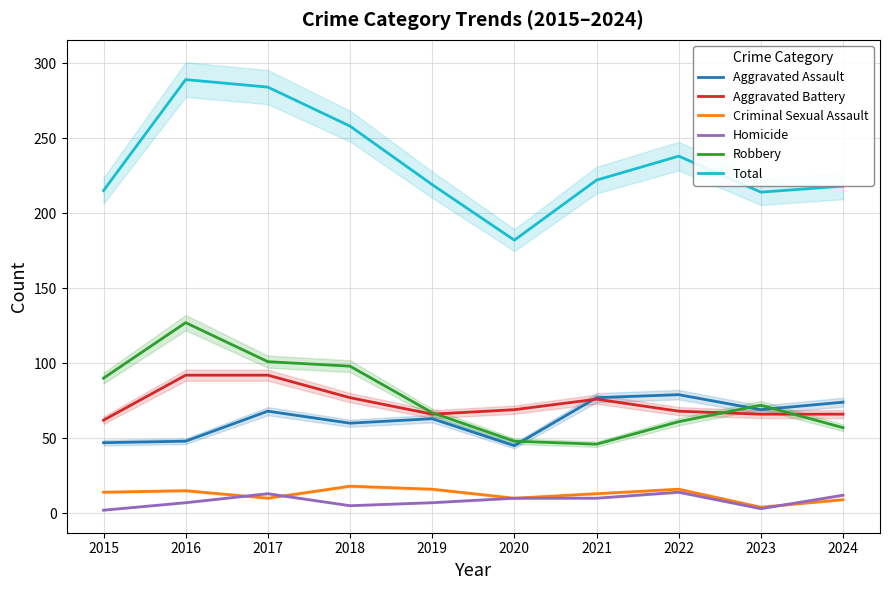

Does the chart have visible grid lines?

Yes